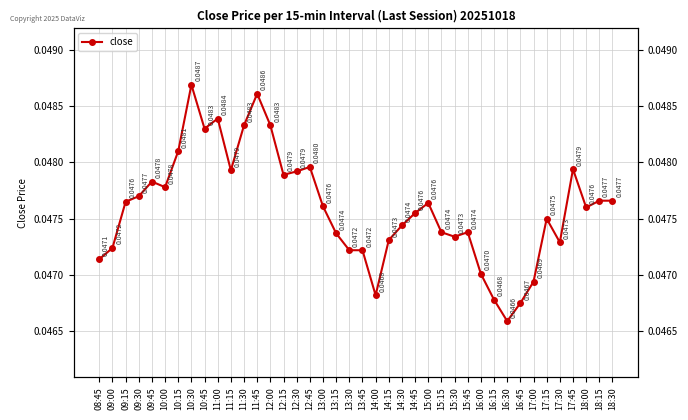

Rank the categories by value from lowest to highest.

16:30, 16:45, 16:15, 14:00, 17:00, 16:00, 08:45, 13:30, 13:45, 09:00, 17:30, 14:15, 15:30, 13:15, 15:15, 15:45, 14:30, 17:15, 14:45, 18:00, 13:00, 15:00, 09:15, 18:15, 18:30, 09:30, 10:00, 09:45, 12:15, 12:30, 11:15, 17:45, 12:45, 10:15, 10:45, 11:30, 12:00, 11:00, 11:45, 10:30